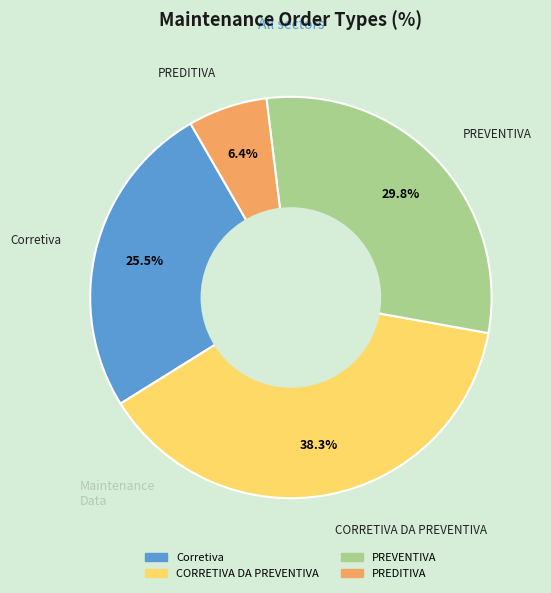

How many slices are in this pie chart?

4